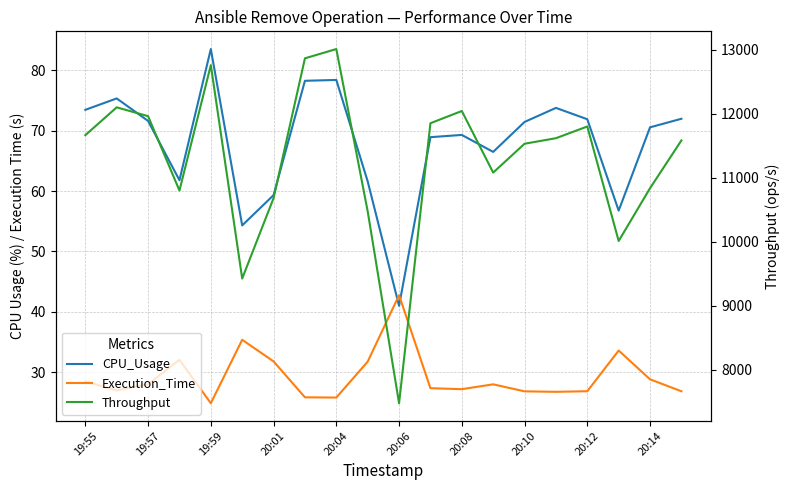

What is the highest value of the Throughput series?

13008.7